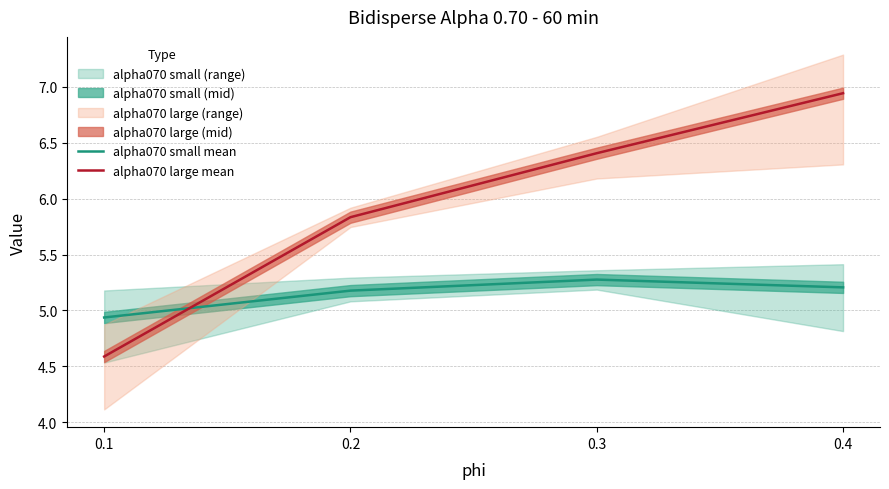

True or false: alpha070 large mean has a value of 6.4 at 0.3.

True